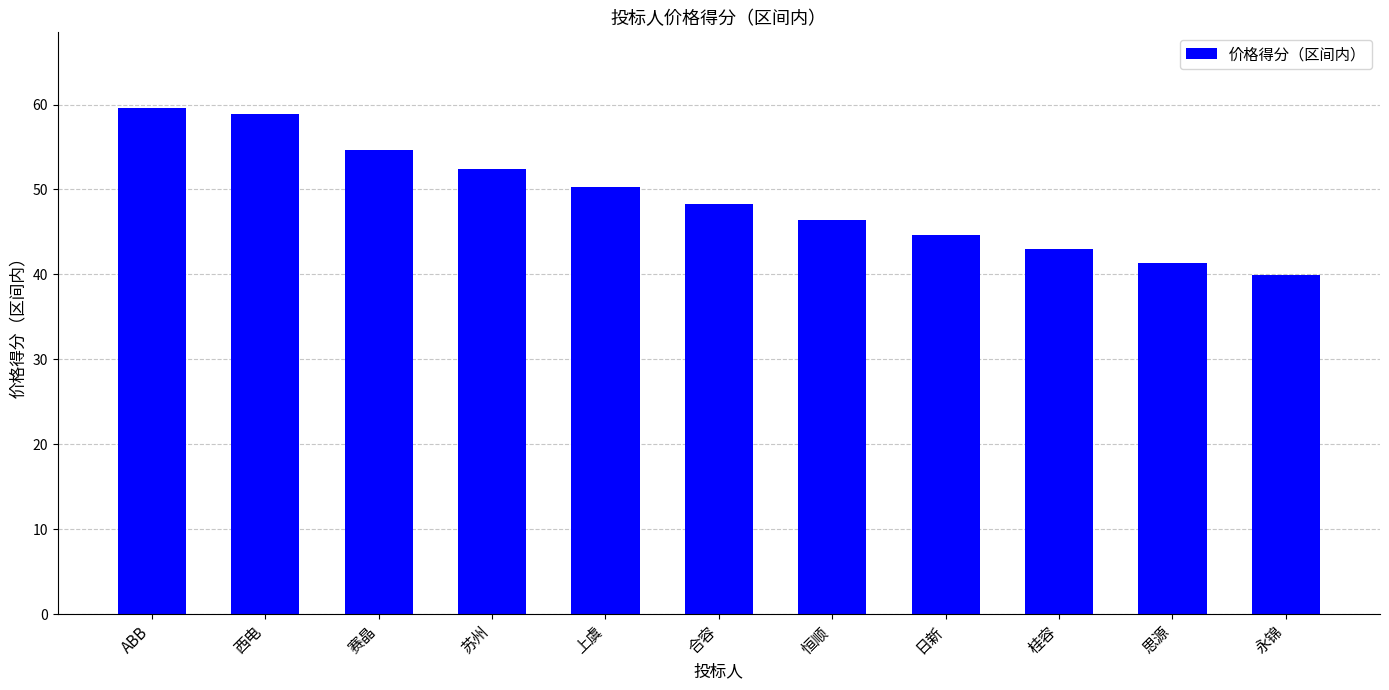

Are the bars horizontal?

No